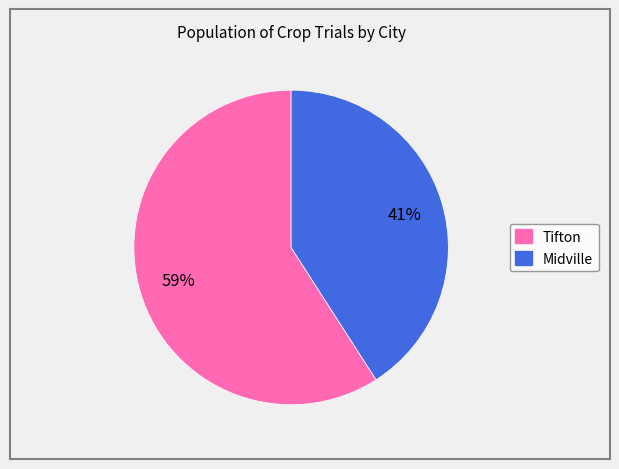

What percentage is the Tifton slice, to the nearest percent?

59%